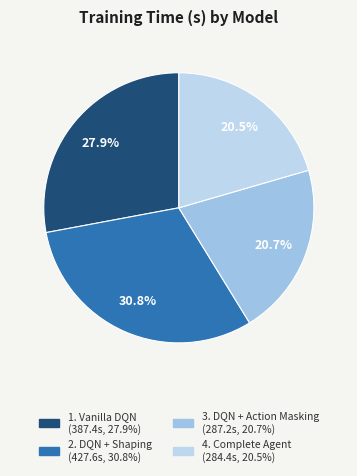

What is the change in value from 2. DQN + Shaping to 4. Complete Agent?

-143.2